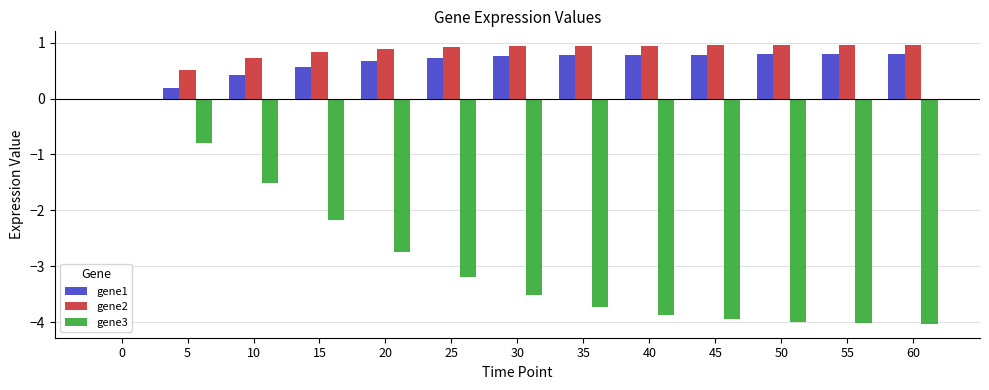

The gene2 series shows 1.0 at 45. True or false?

True